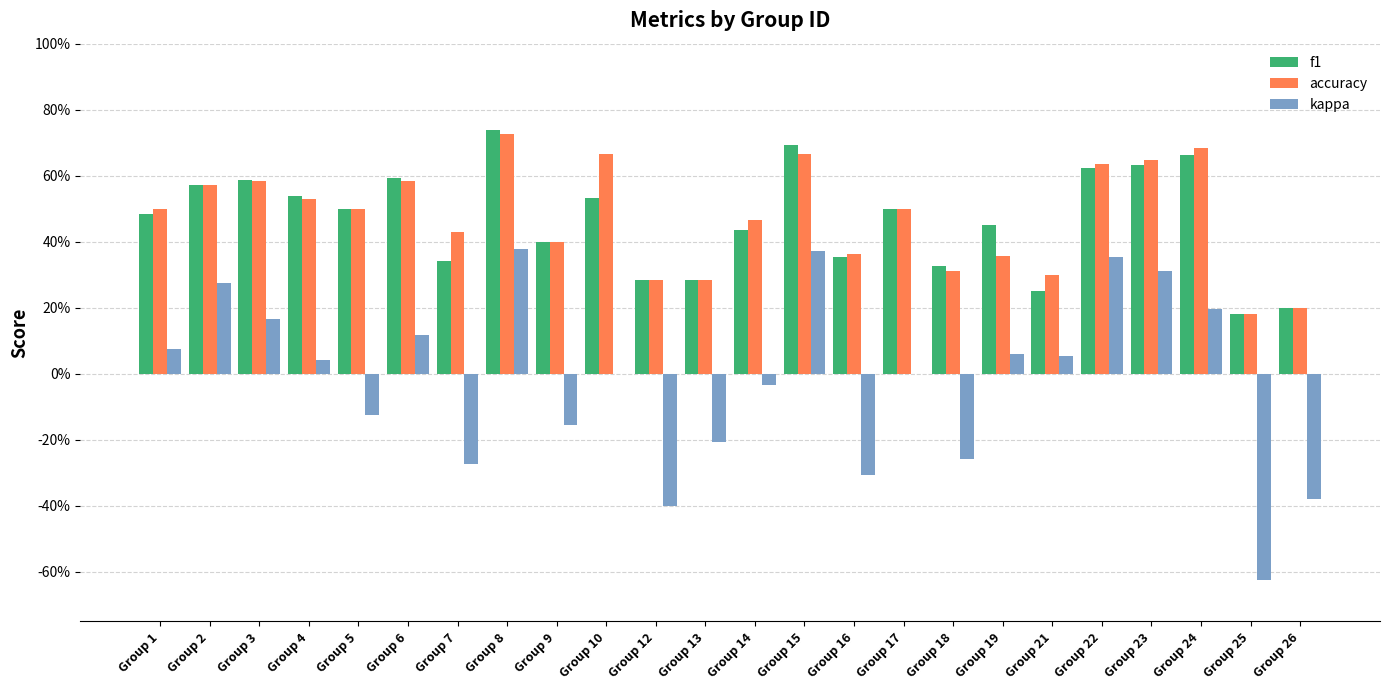

What is the difference between the kappa values at Group 13 and Group 26?

0.2